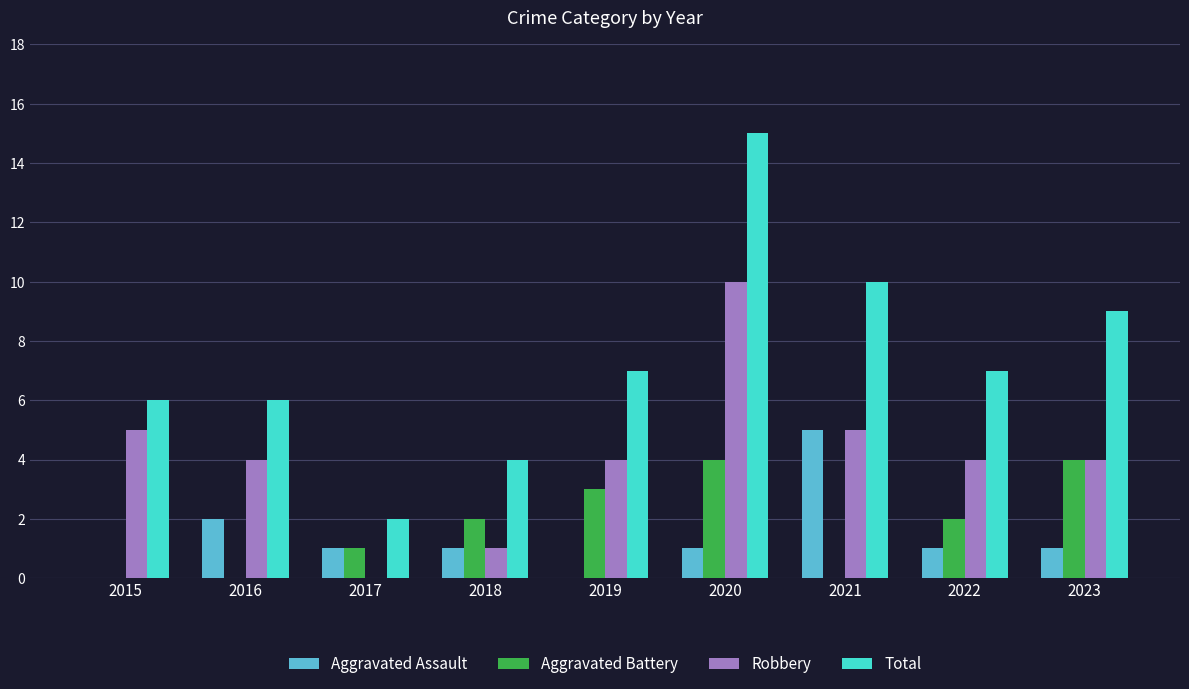

Are the bars grouped side by side (vs. stacked)?

Yes